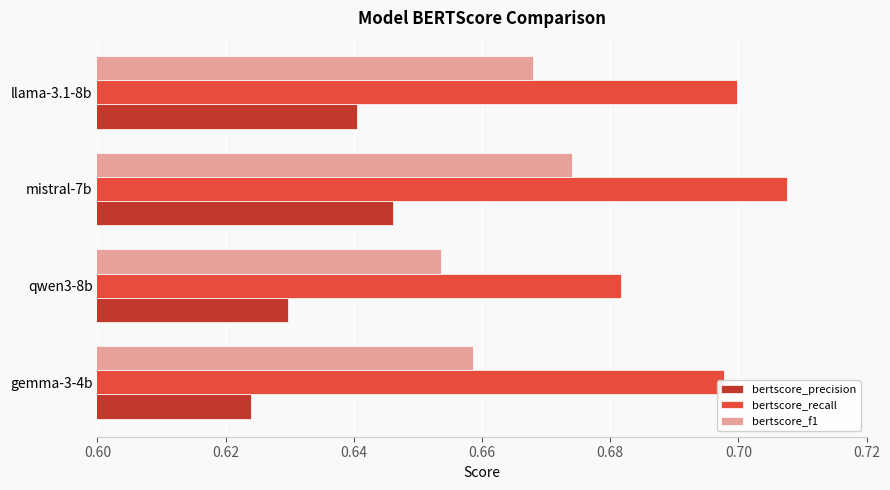

Rank the series by their average value, from lowest to highest.

bertscore_precision, bertscore_f1, bertscore_recall